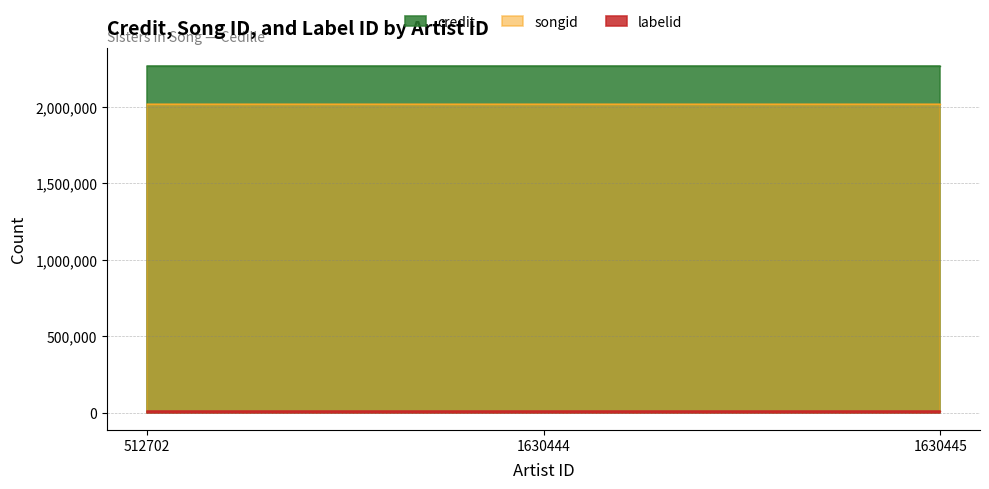

At which category does the chart reach its peak across all series?

512702